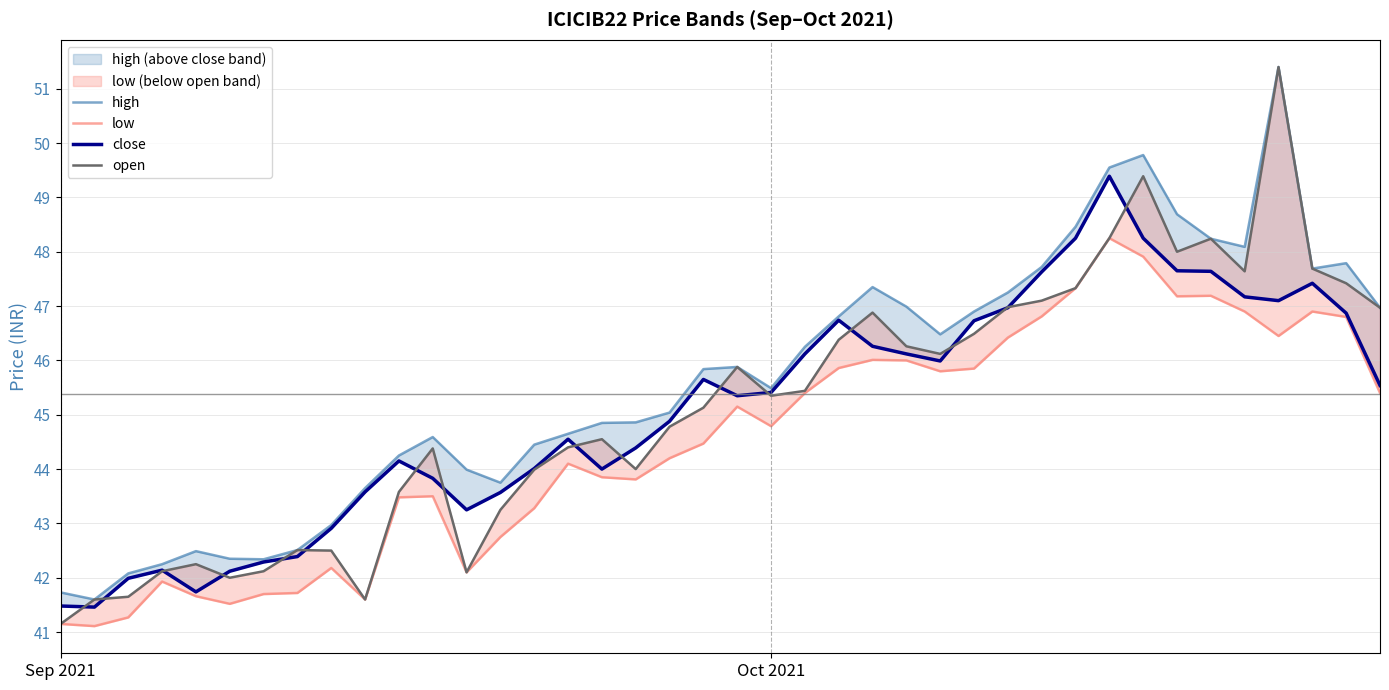

What is the sum of all open values?

1804.9